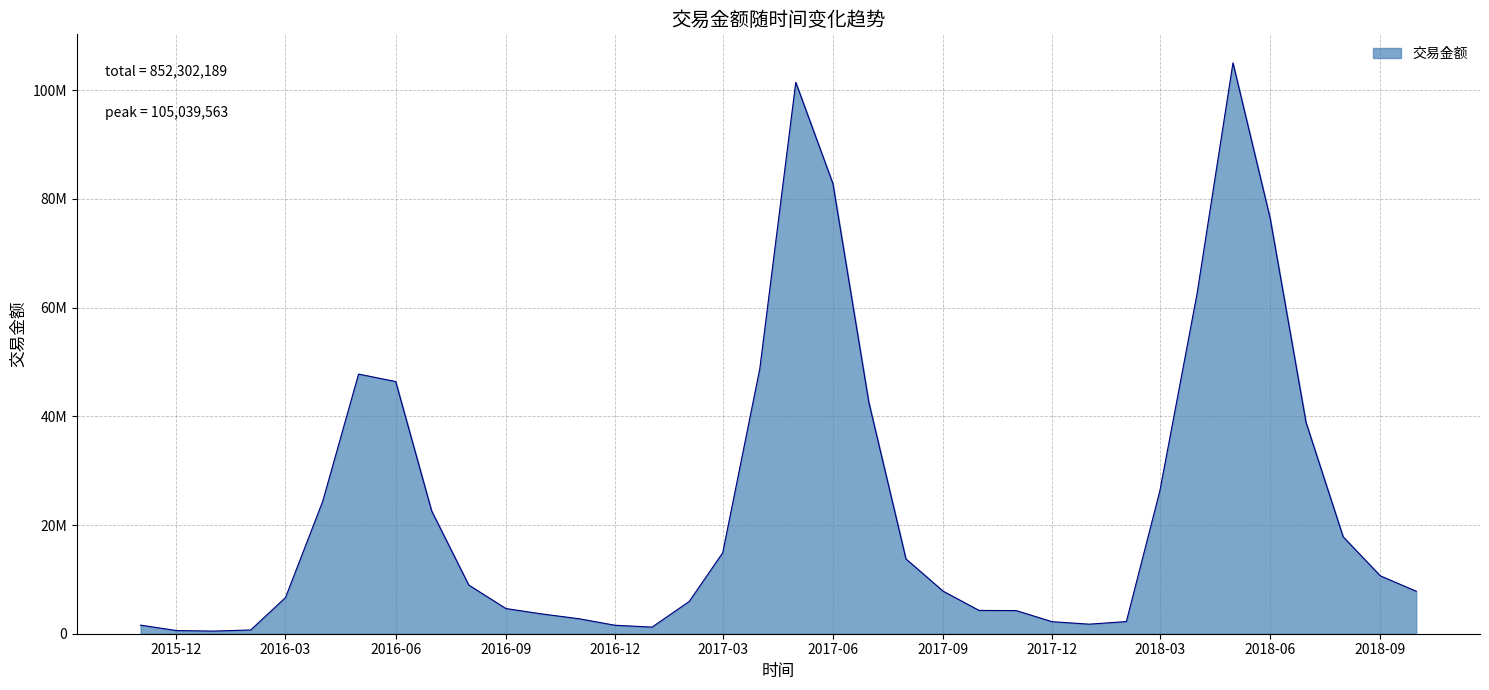

What is the greatest value displayed?

105039563.0